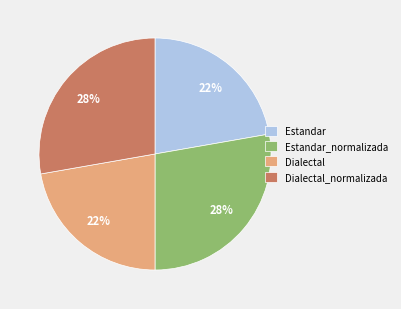

How many segments does this pie chart have?

4